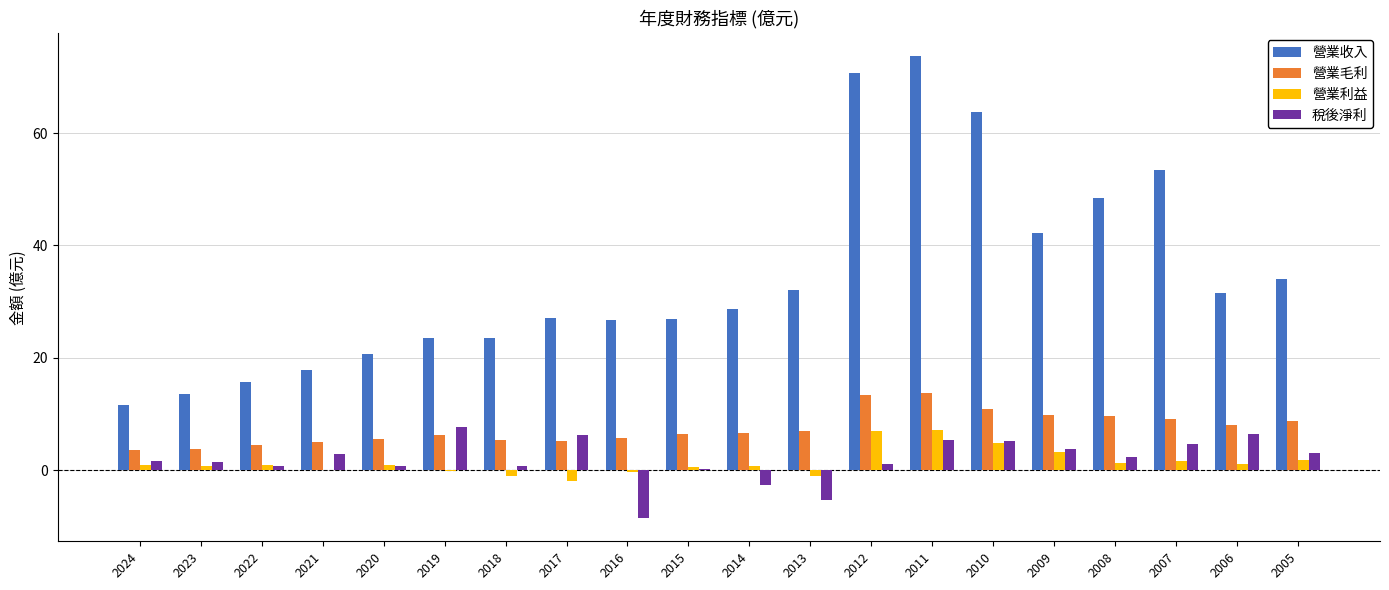

What is the sum of the 營業收入 values at 2024 and 2023?

25.2